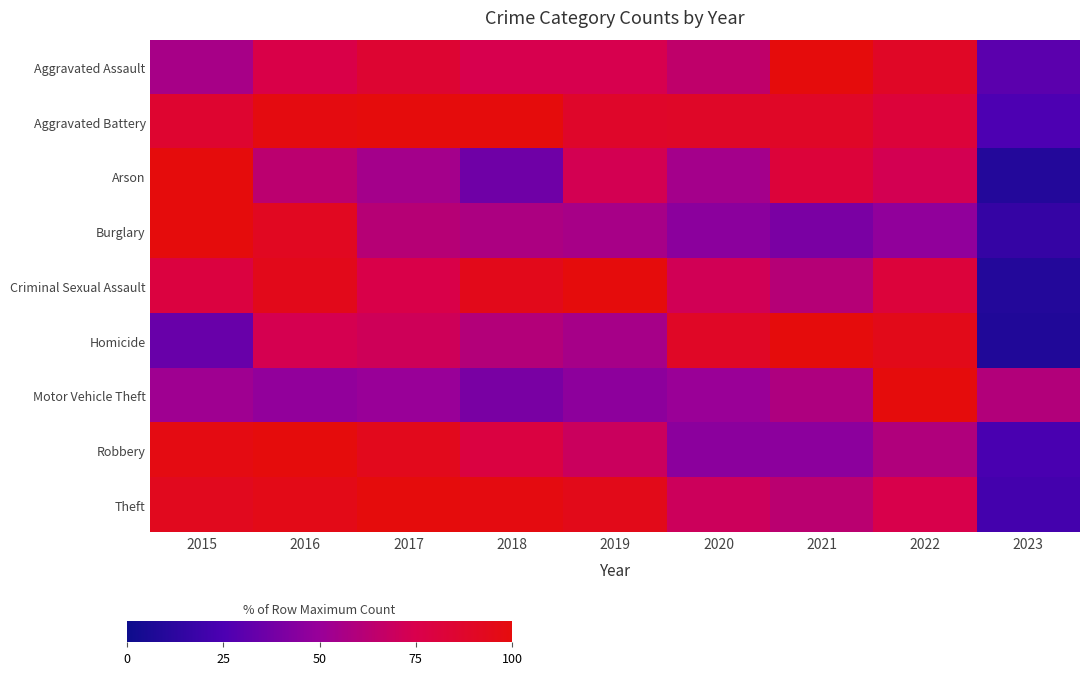

What is the maximum value shown in the chart?

100.0